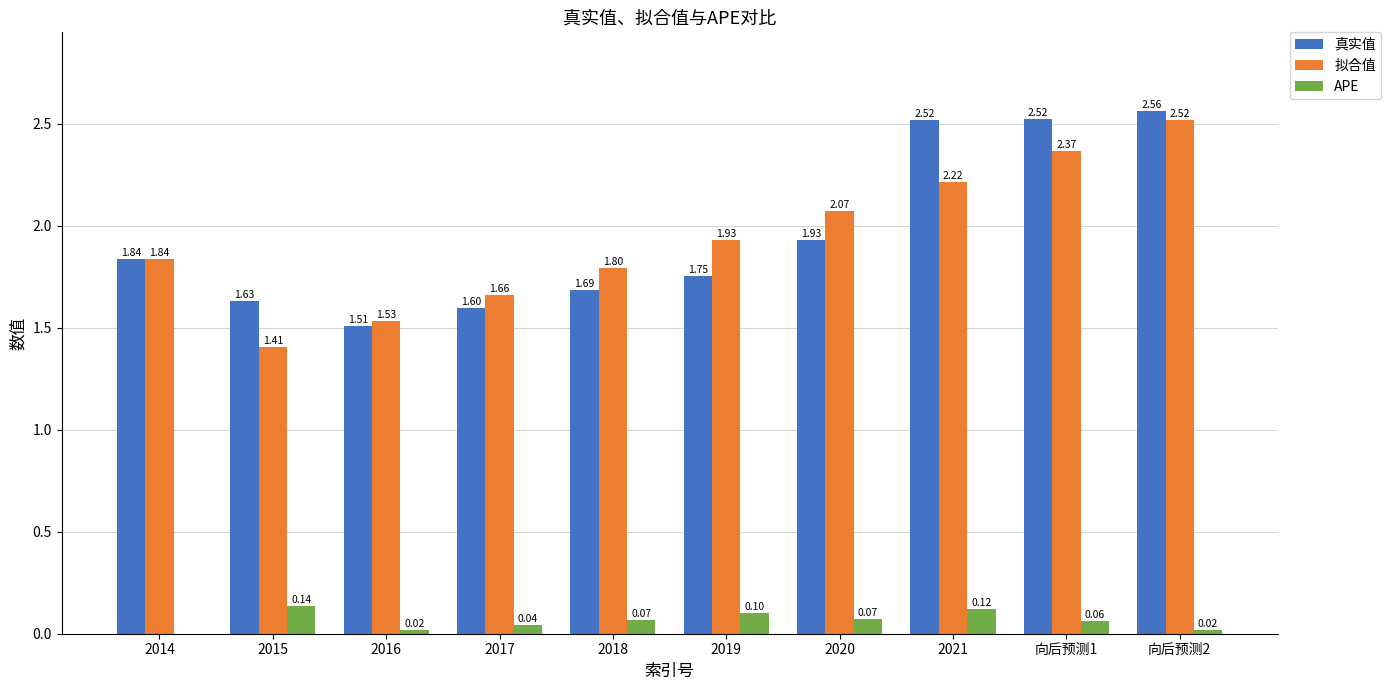

True or false: 拟合值 has a value of 1.5 at 2016.

True